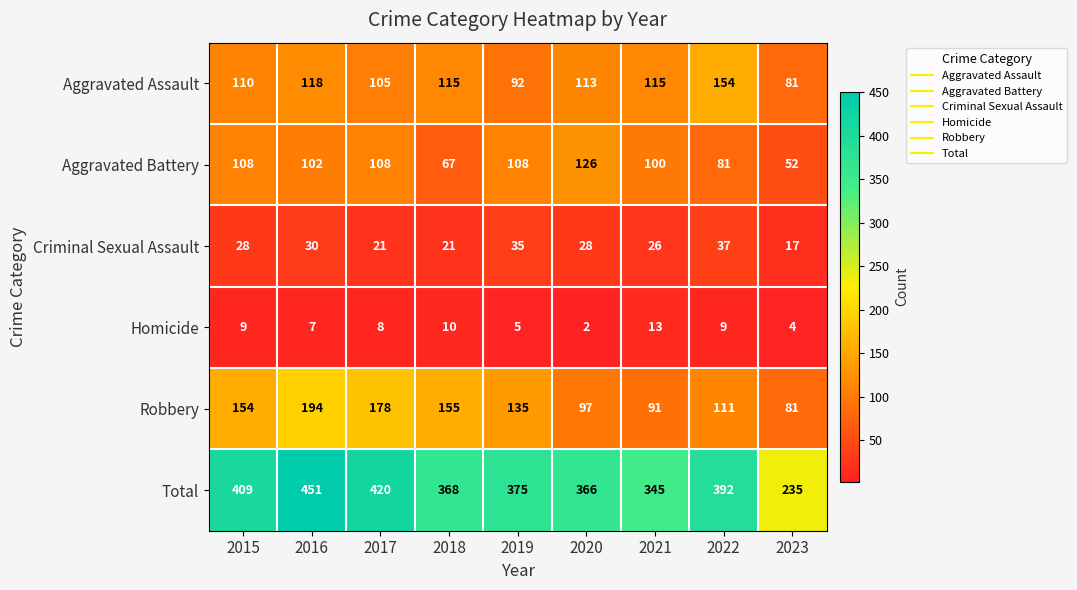

Count the number of data series in this chart.

6